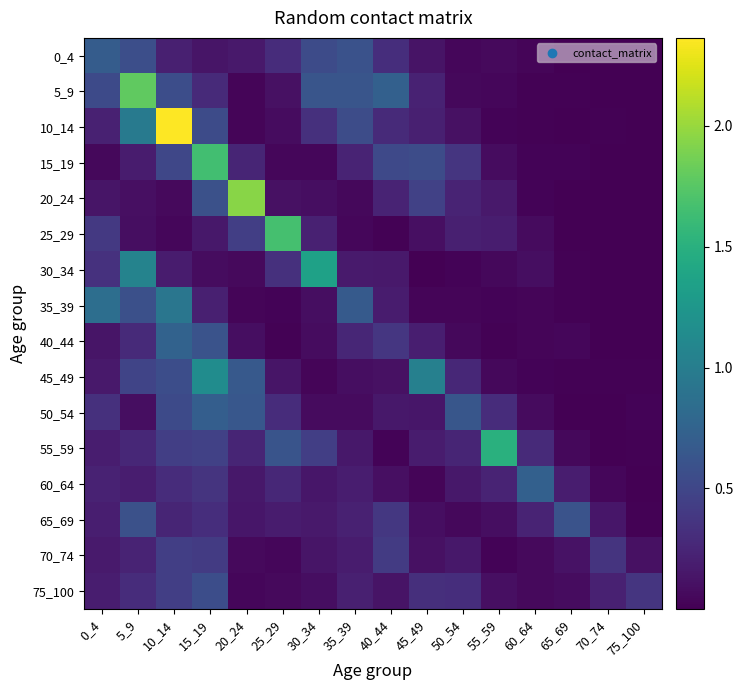

At 5_9, list the series in order from largest to smallest.

5_9, 30_34, 10_14, 65_69, 35_39, 0_4, 45_49, 75_100, 40_44, 55_59, 70_74, 60_64, 15_19, 20_24, 25_29, 50_54